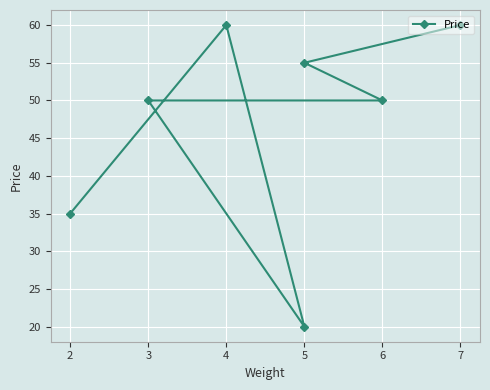

Where is the data nearest to the value 40?

2